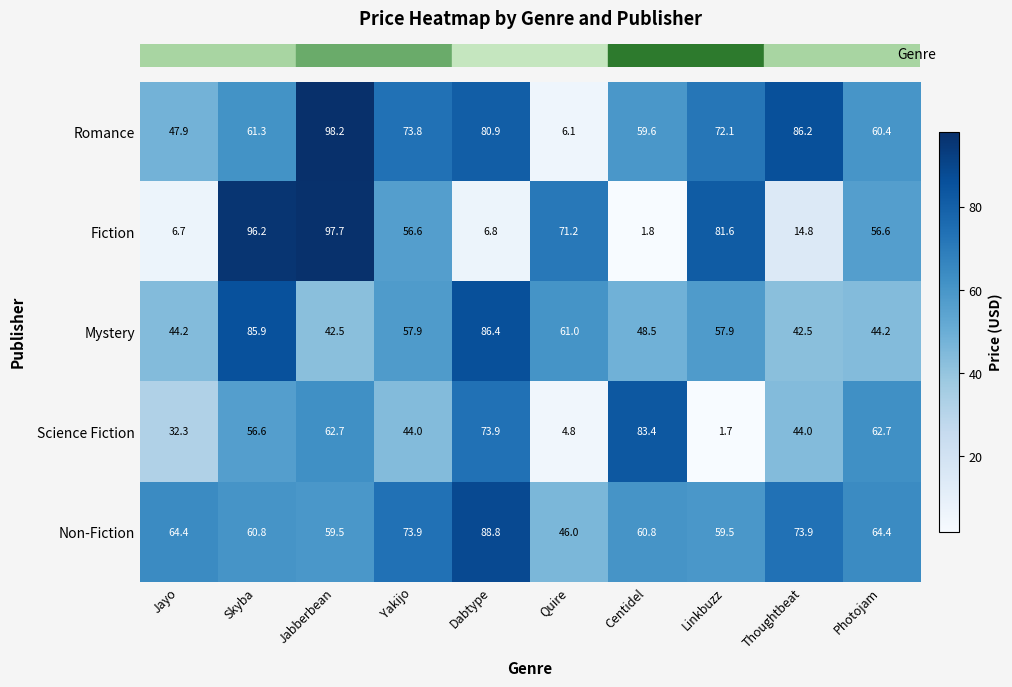

What value does the Mystery series have at Jabberbean?

42.5